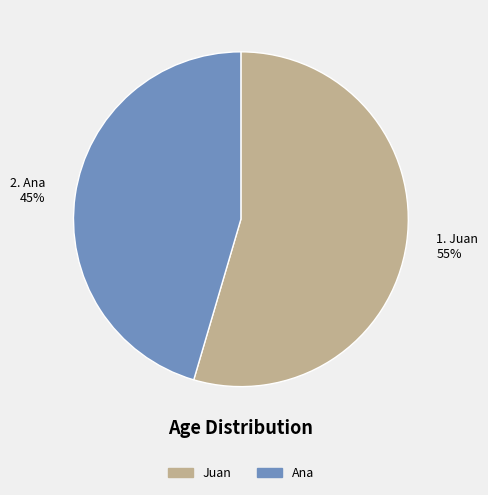

True or false: Ana accounts for 32% of the total.

False